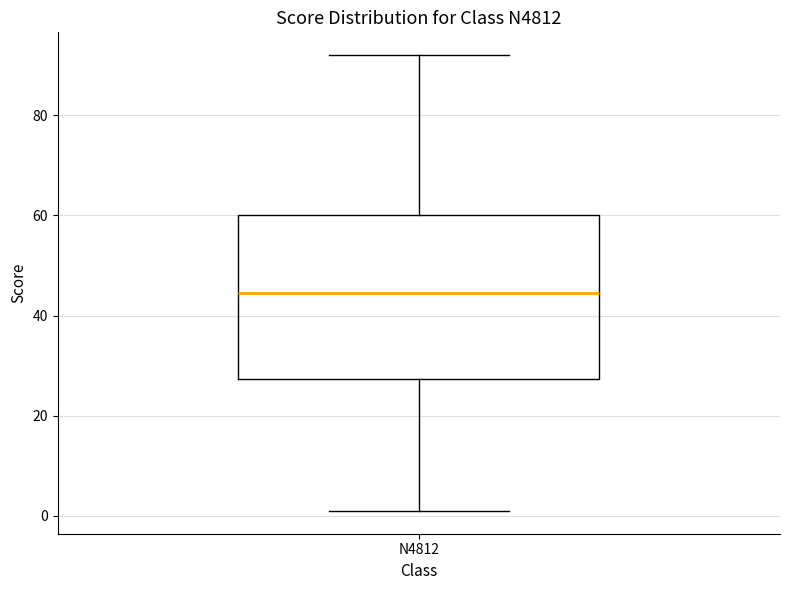

Read this box plot against the y-axis: the position of the median line, the range covered by the box, and the ends of both whiskers. The values are not printed on the chart, so give them approximately, as read against the axis.

median 44, box 28 to 60, whiskers 2 to 92